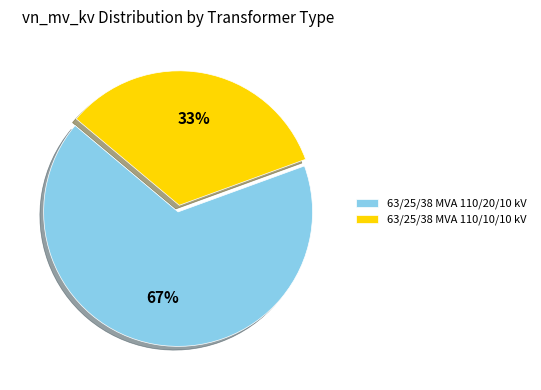

Is it true that 63/25/38 MVA 110/20/10 kV is 81% of the pie?

False